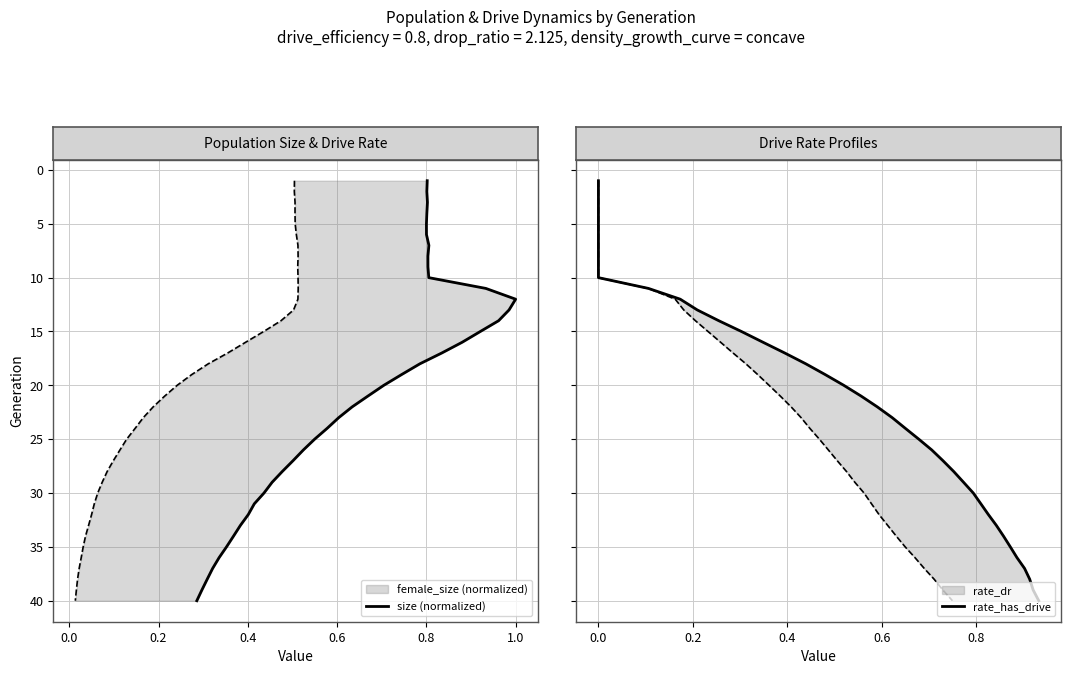

True or false: rate_has_drive and size (normalized) intersect in this chart.

False